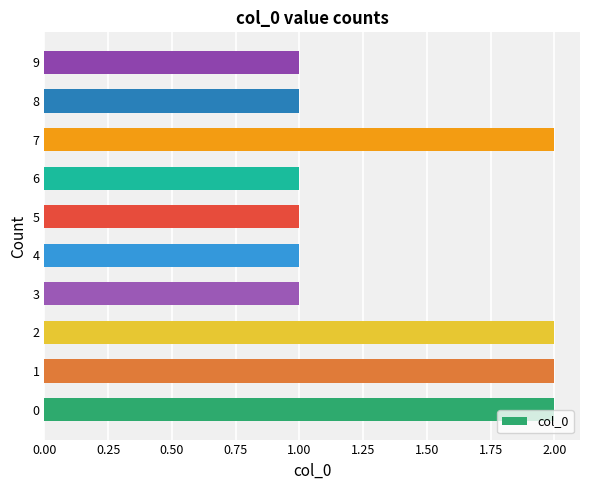

Which has a higher value, 7 or 4?

7